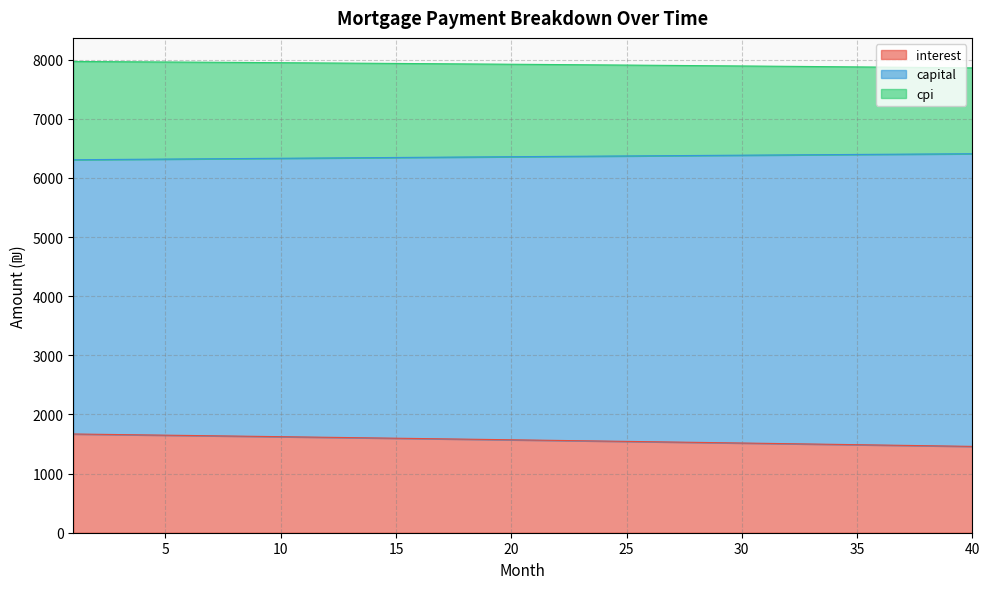

True or false: cpi has more than 0 interior local peaks.

False